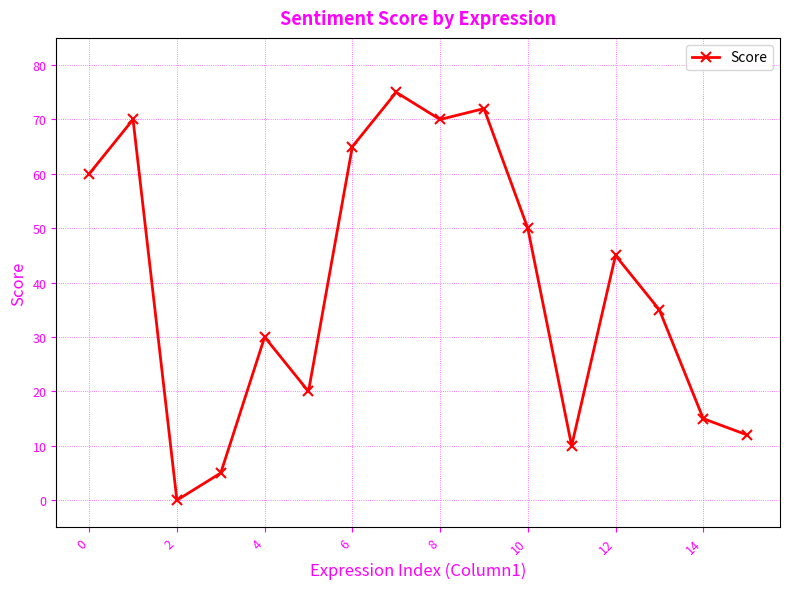

What is the value of the 7th point from the left?

65